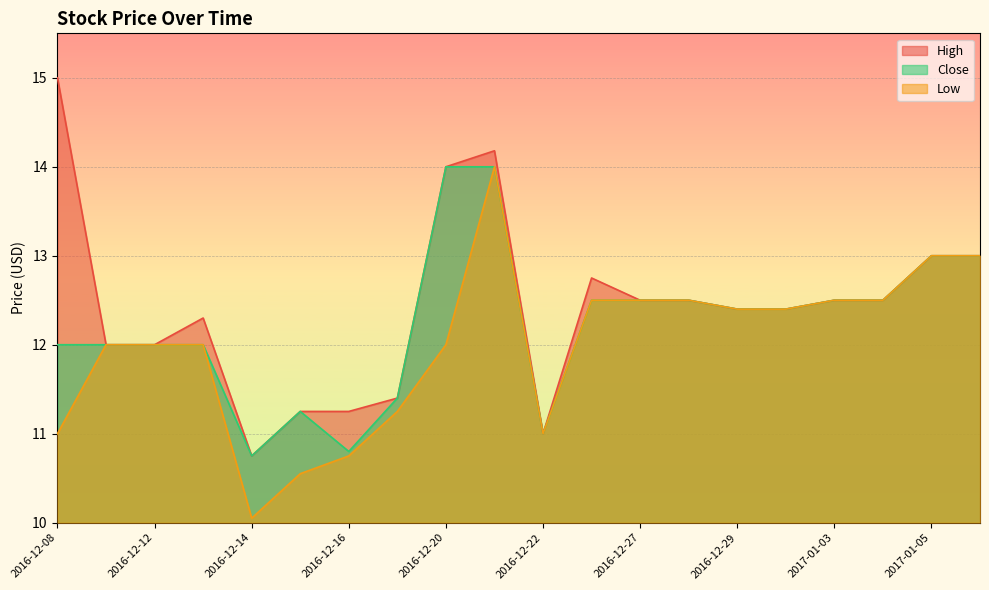

Rank the series at 2017-01-05 from lowest to highest value.

High, Close, Low